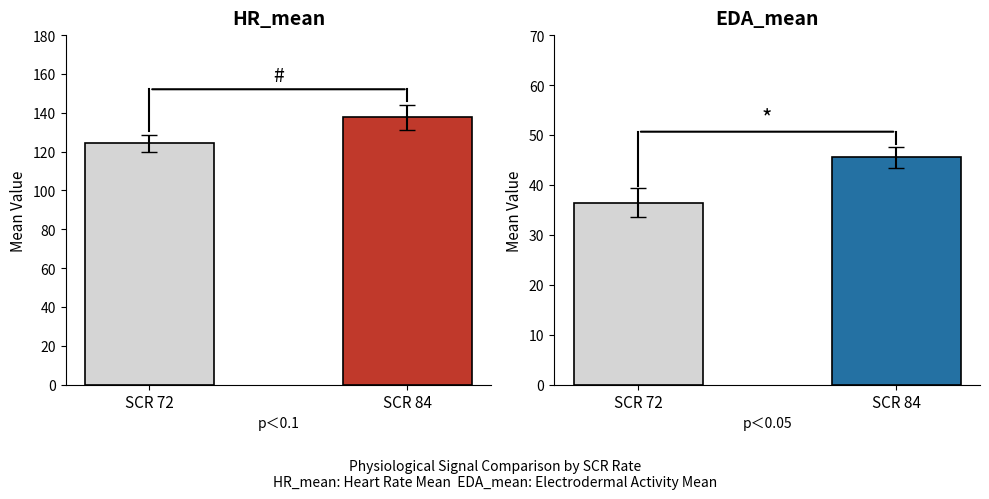

What are all the series names shown in the legend?

HR_mean, EDA_mean